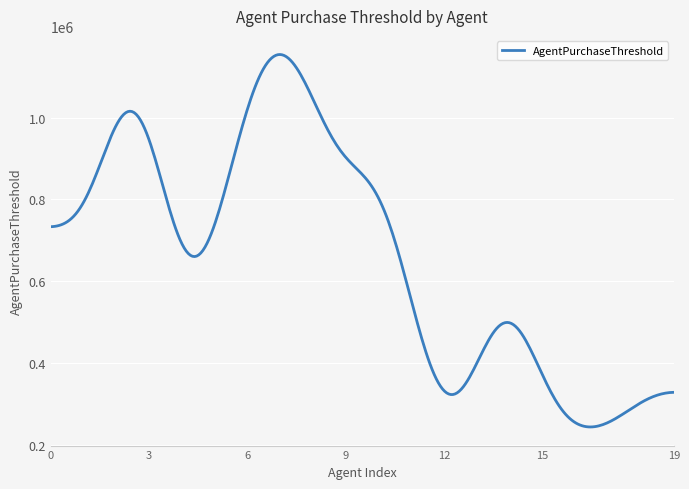

Does the chart display data point markers on the line(s)?

No